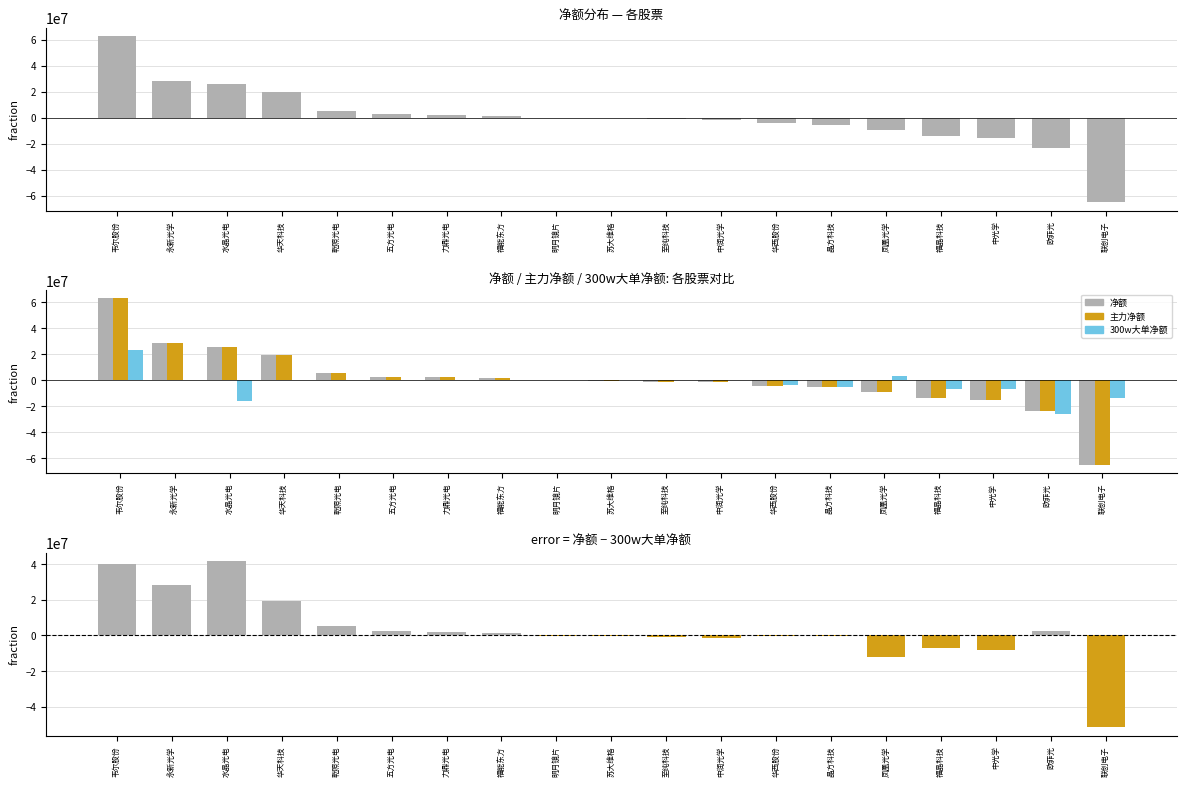

Reading left to right, transcribe all the data shown in this chart.

净额: 62903753	28313322	25664974	19390862	5183123	2711110	2064830	1337131	-231814	-338859	-1042371	-1599207	-4318520	-5350680	-9431118	-13753287	-15363213	-23708612	-65323041
主力净额: 62903753	28313322	25664974	19390862	5183123	2711110	2064830	1337131	-231814	-338859	-1042371	-1599207	-4318520	-5350680	-9431118	-13753287	-15363213	-23708612	-65323041
300w大单净额: 22968846	0	-16138325	0	0	0	0	0	0	0	0	0	-3817884	-5235775	2856077	-6814786	-7195232	-26240545	-13673085
净额 - 300w大单净额: 39934907	28313322	41803299	19390862	5183123	2711110	2064830	1337131	-231814	-338859	-1042371	-1599207	-500636	-114905	-12287195	-6938501	-8167981	2531933	-51649956